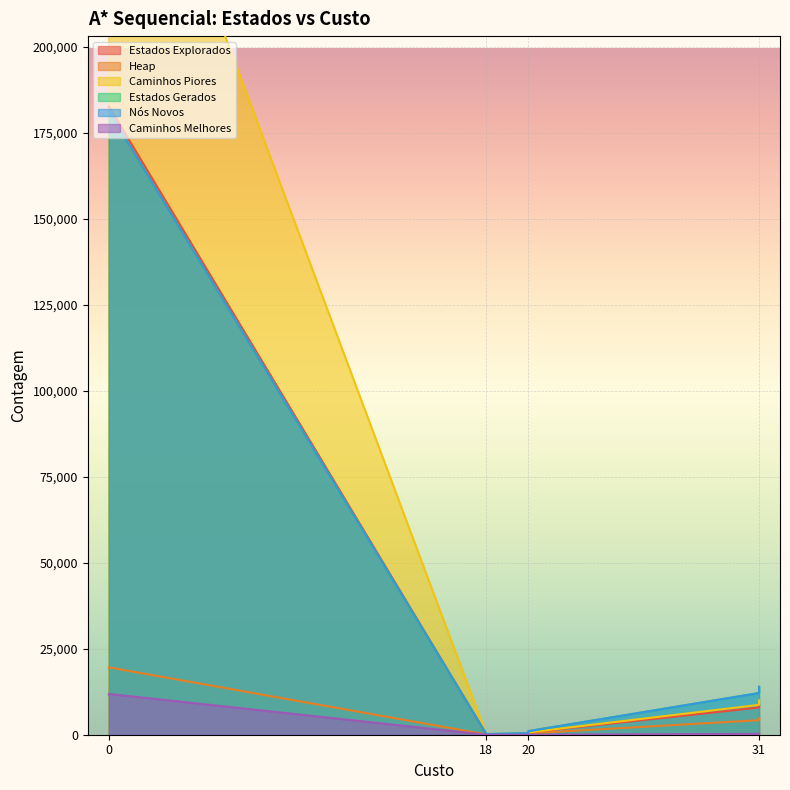

Which category has the lowest value across all series?

18